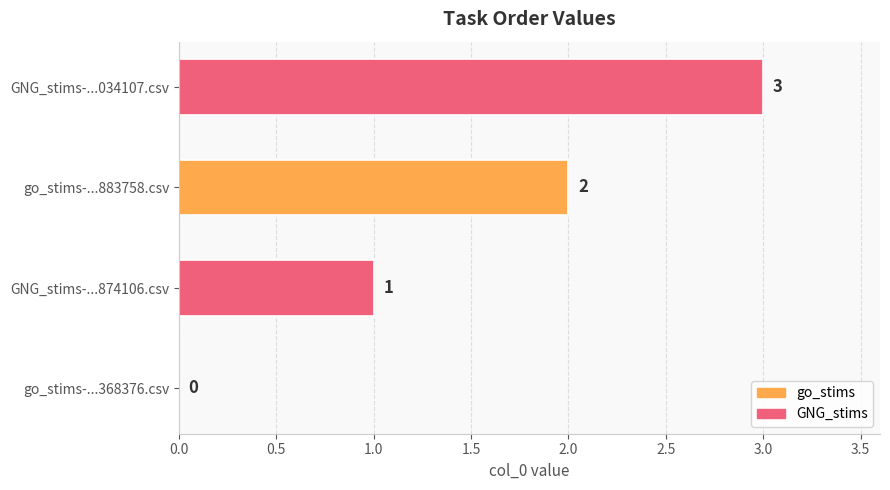

Where is the data nearest to the value 1?

GNG_stims-...874106.csv